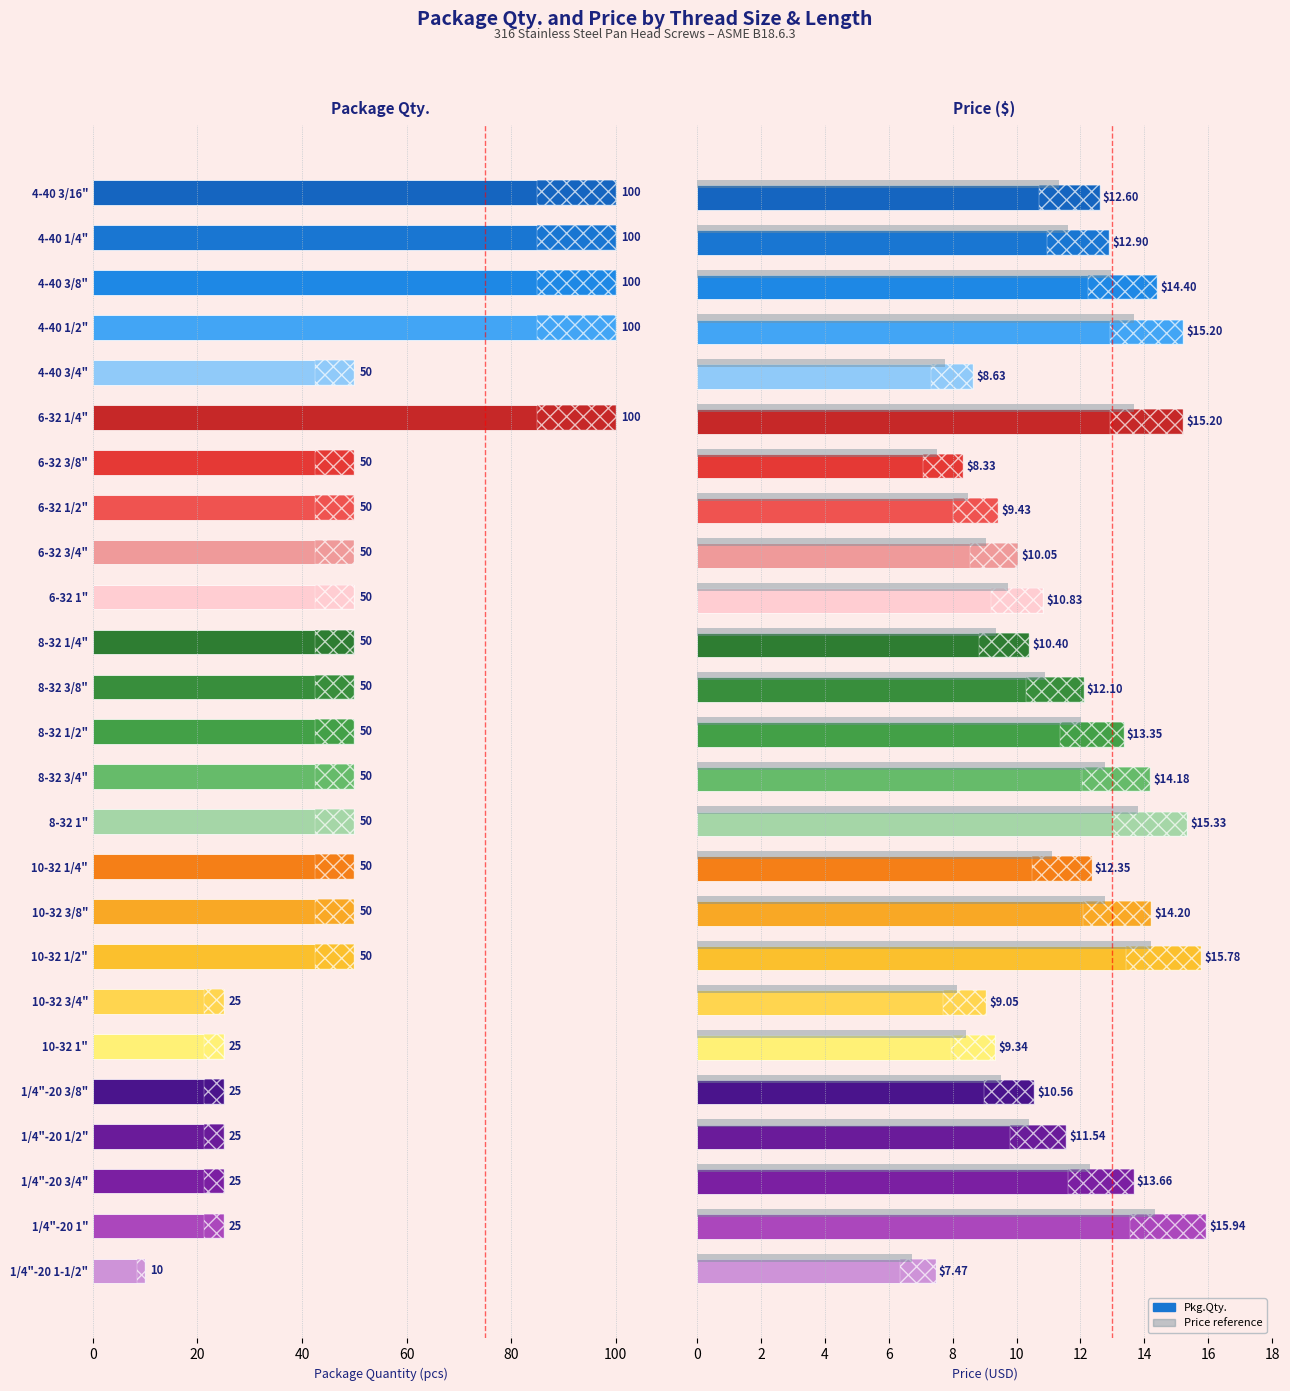

What is the difference between the second highest and minimum values in the Price ($) series?

8.3